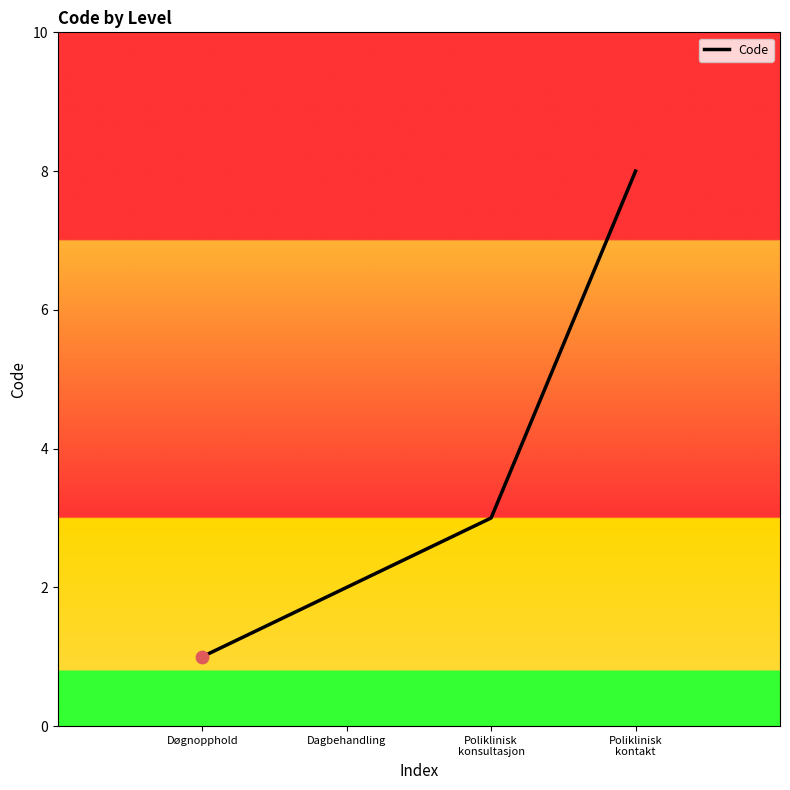

What is the change in value from Døgnopphold to Dagbehandling?

+1